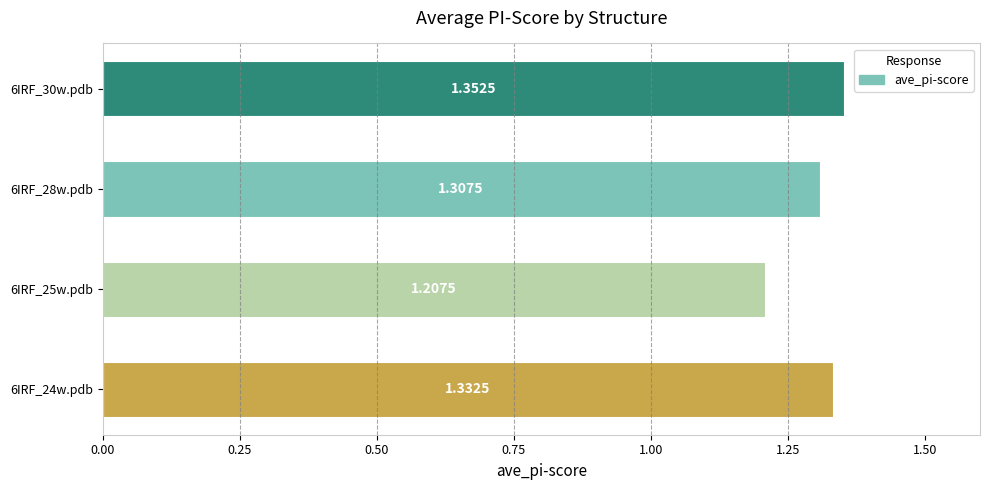

Which category has the highest value across all series?

6IRF_30w.pdb